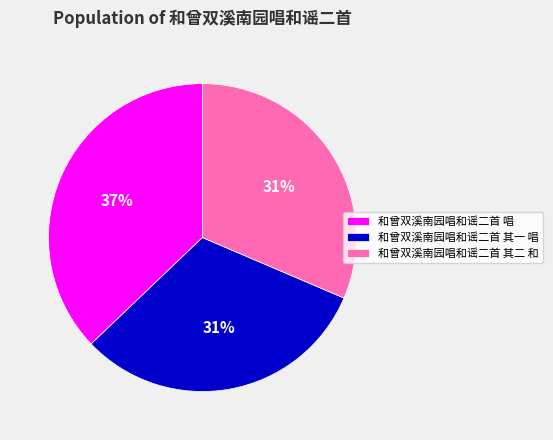

Is there any slice that represents more than half of the pie?

No